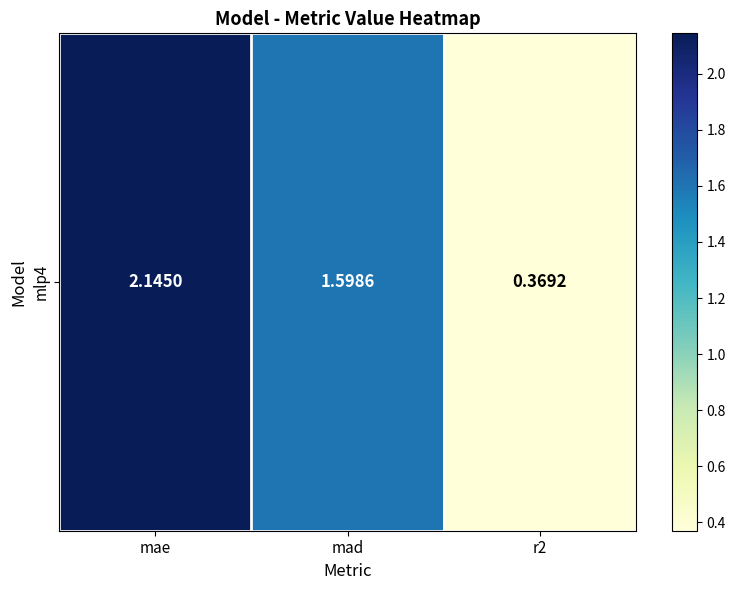

What is the difference between the values at r2 and mae?

1.8